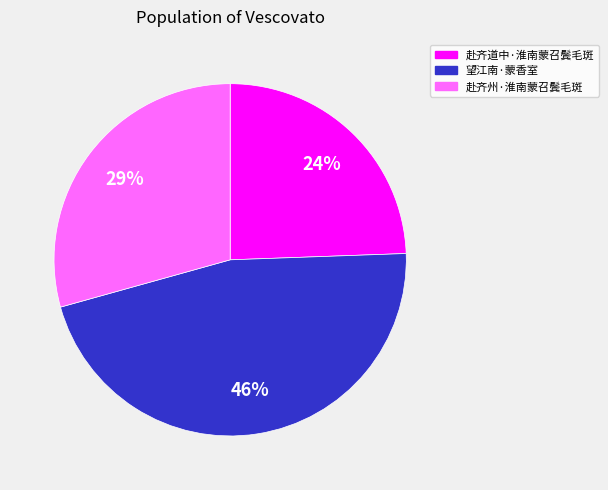

Which has a higher value, 赴齐州·淮南蒙召鬓毛斑 or 望江南·蒙香室?

望江南·蒙香室